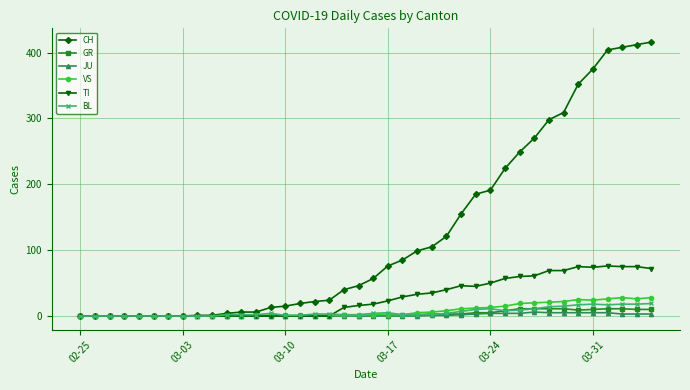

Which series has the widest spread of values?

CH